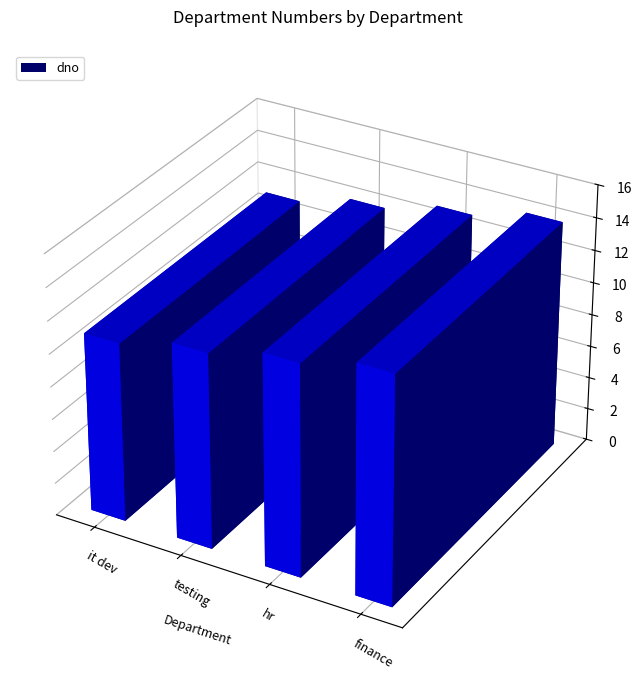

What position from the right is it dev?

4